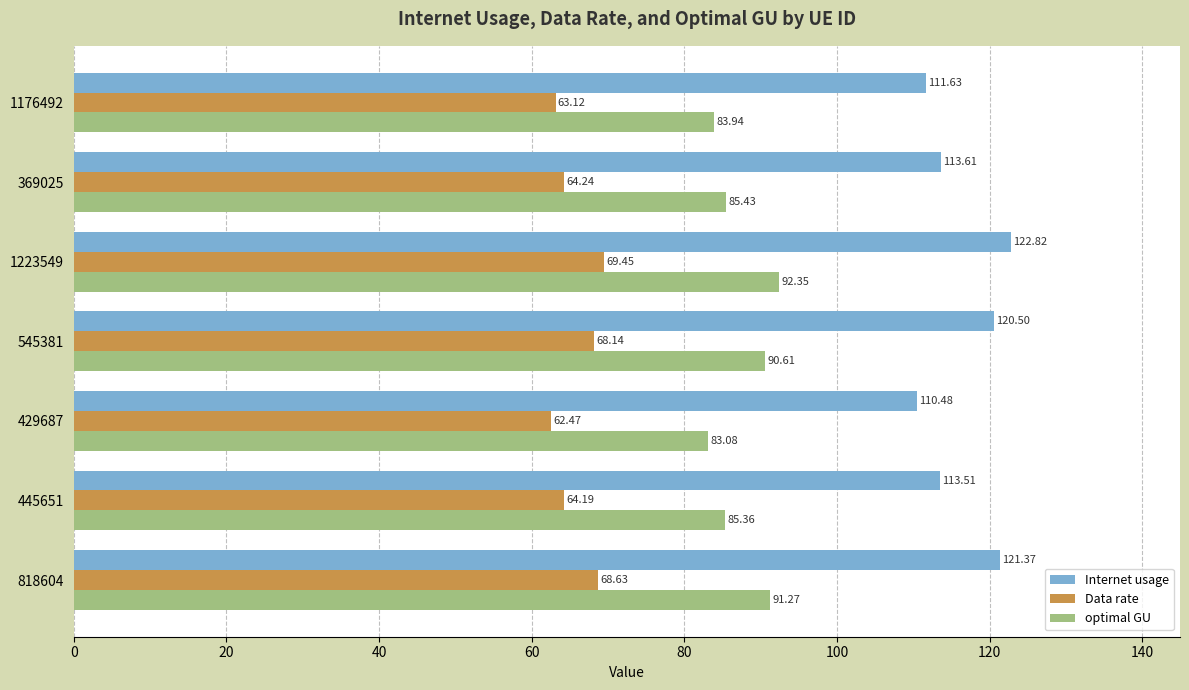

How many values in the Internet usage series exceed 113?

5